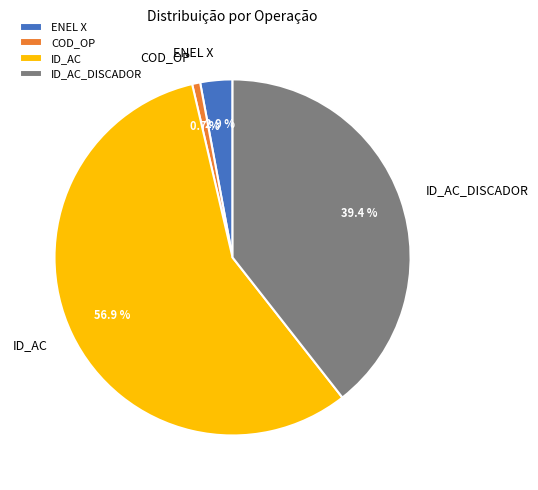

What is the ratio of the value at ID_AC to the value at ID_AC_DISCADOR?

1.4